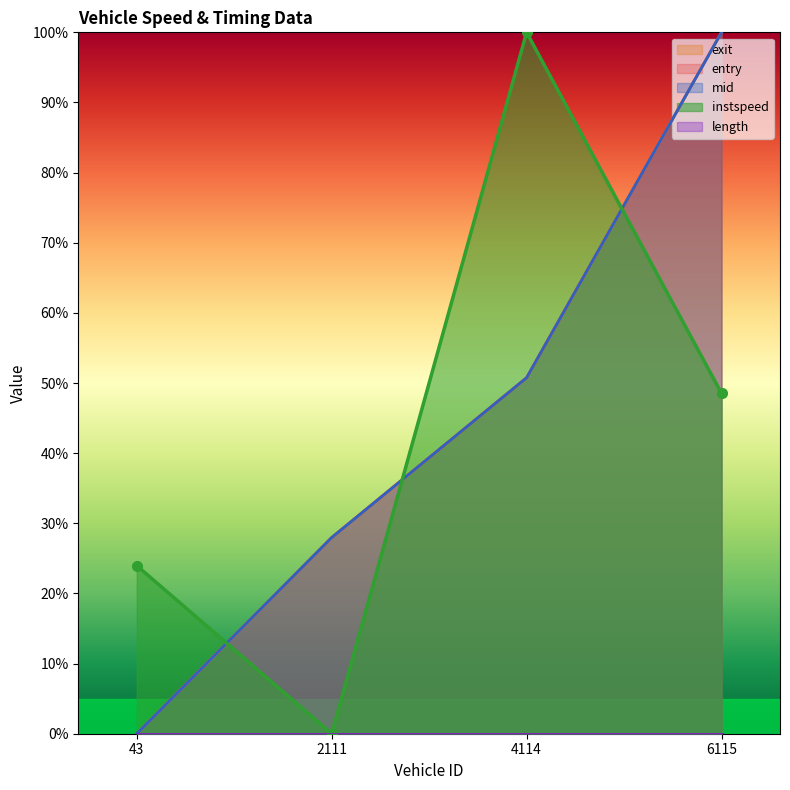

True or false: exit has more than 0 interior local peaks.

False